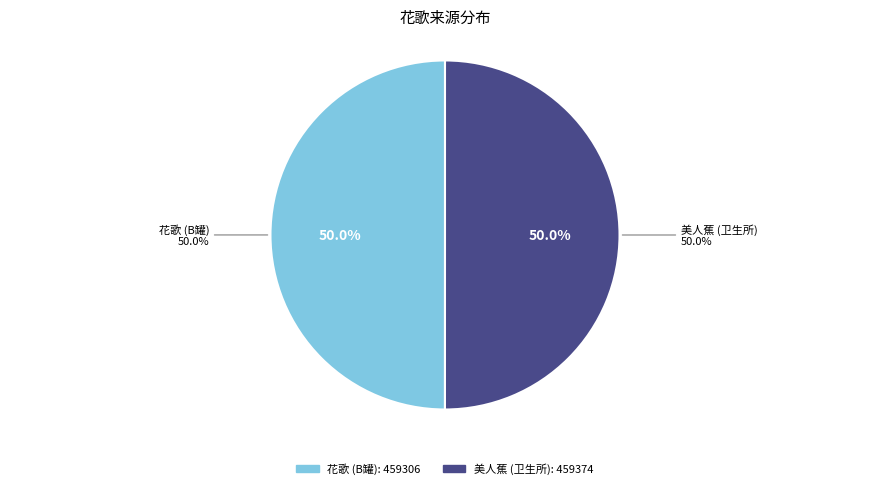

The 卫生所栏边花不知名为作歌。似是美人蕉 slice represents 50% of the pie. True or false?

True